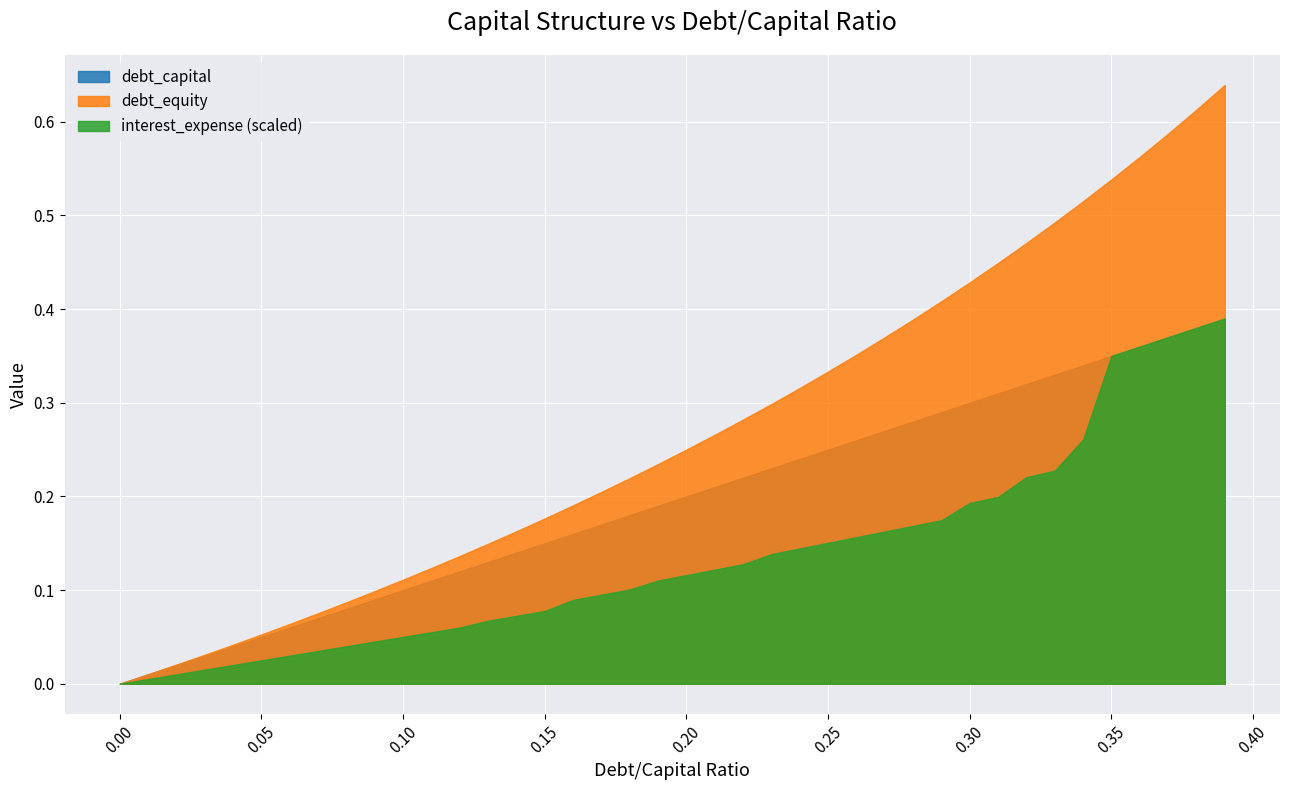

What value does the debt_capital series have at 0.27?

0.3